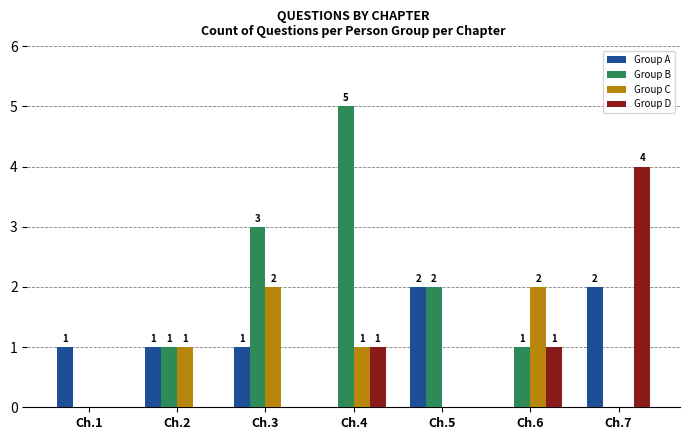

How many Group D values are between 0 and 1?

6